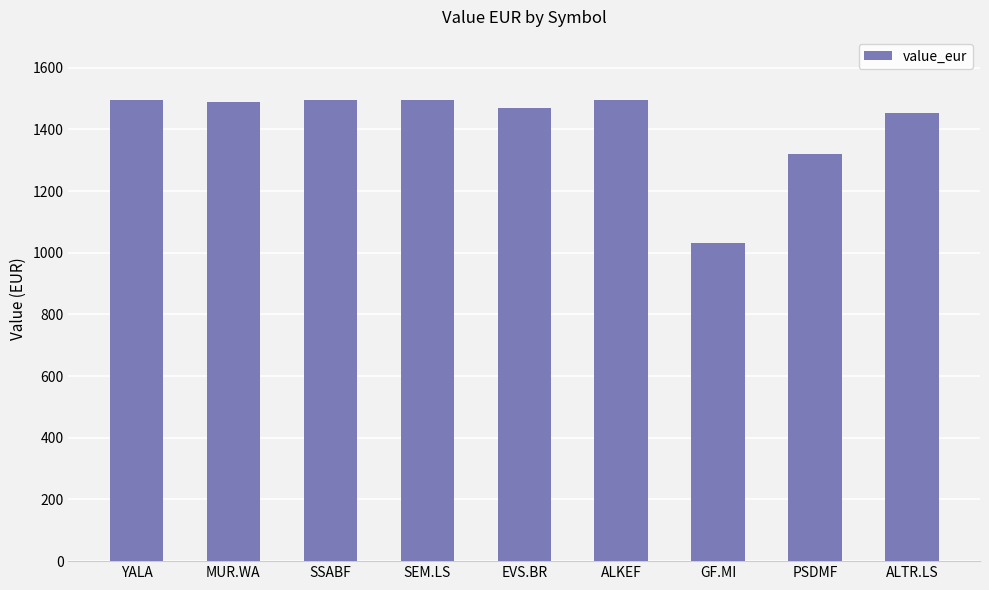

At which label does the data first exceed 1488?

YALA